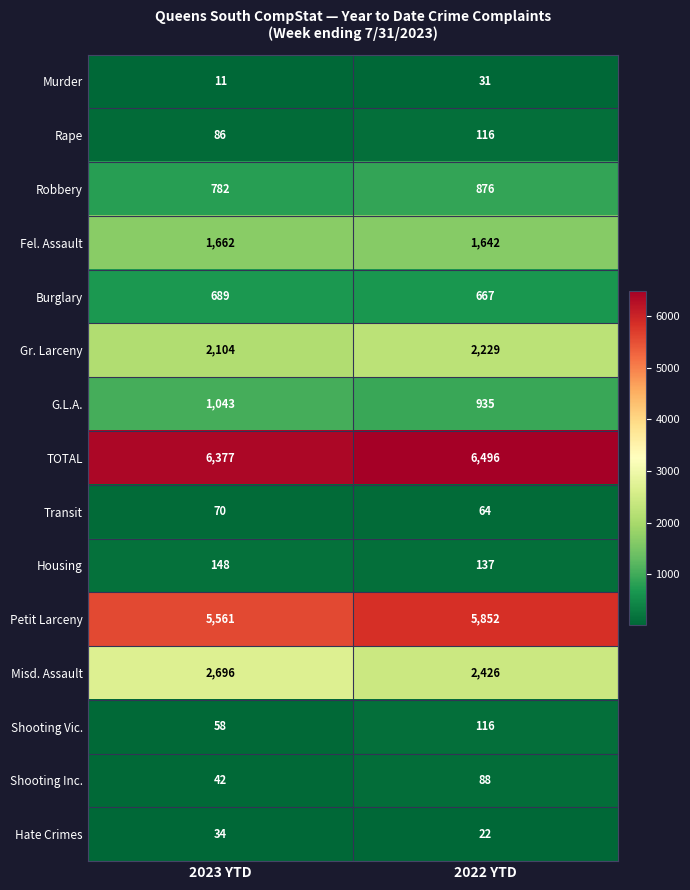

What is the total value across all series at 2022 YTD?

21697